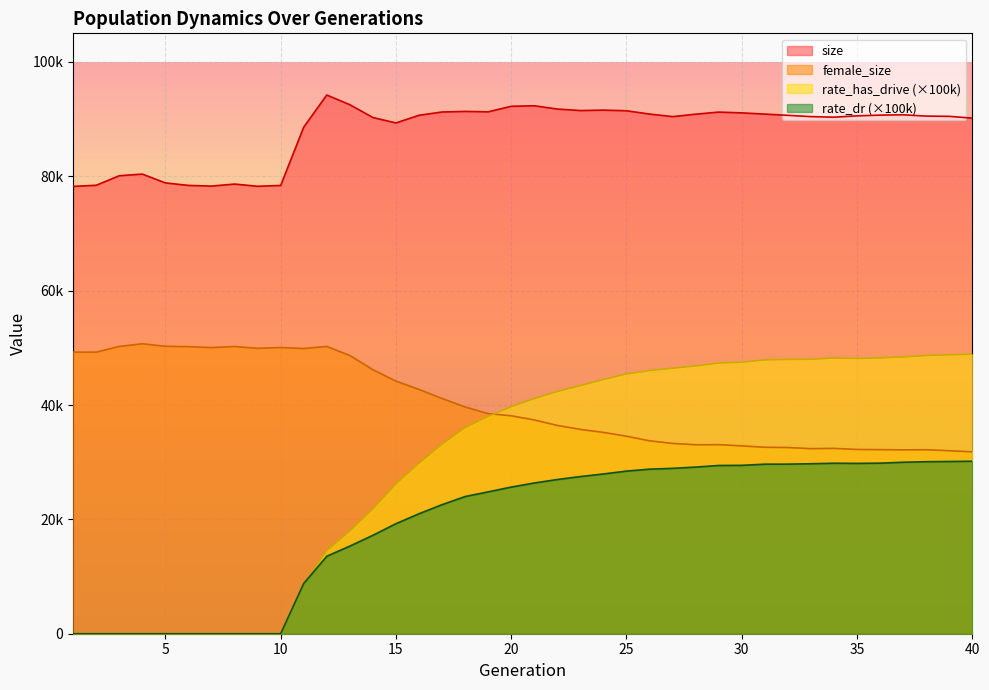

Rank the series at 24 from lowest to highest value.

rate_dr, female_size, rate_has_drive, size